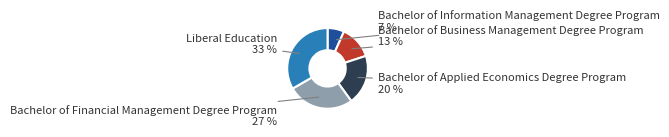

To the nearest percent, what is the average slice percentage?

20%